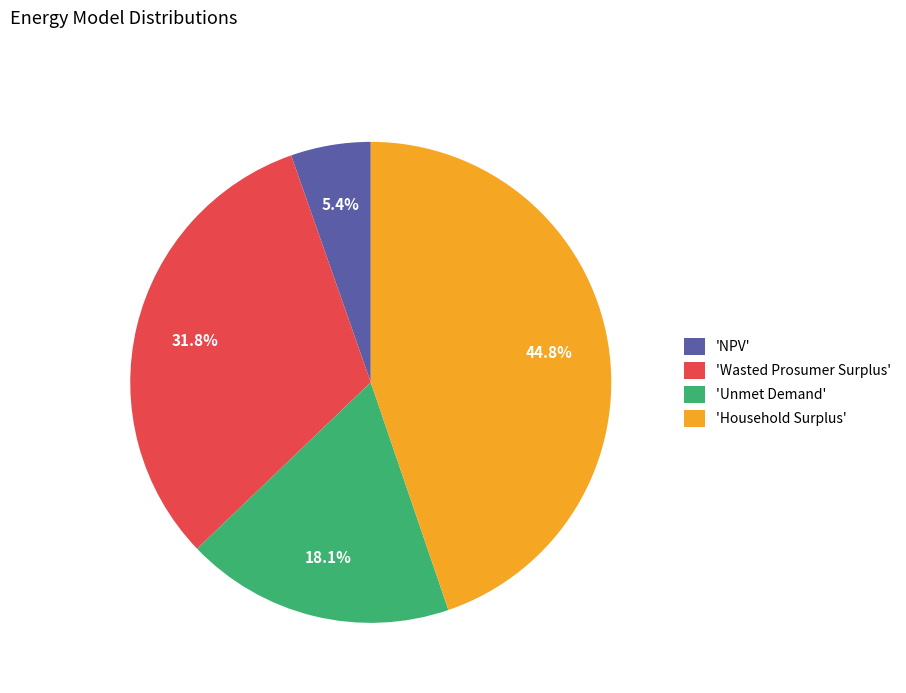

Which has a higher value, 'Unmet Demand' or 'Wasted Prosumer Surplus'?

'Wasted Prosumer Surplus'